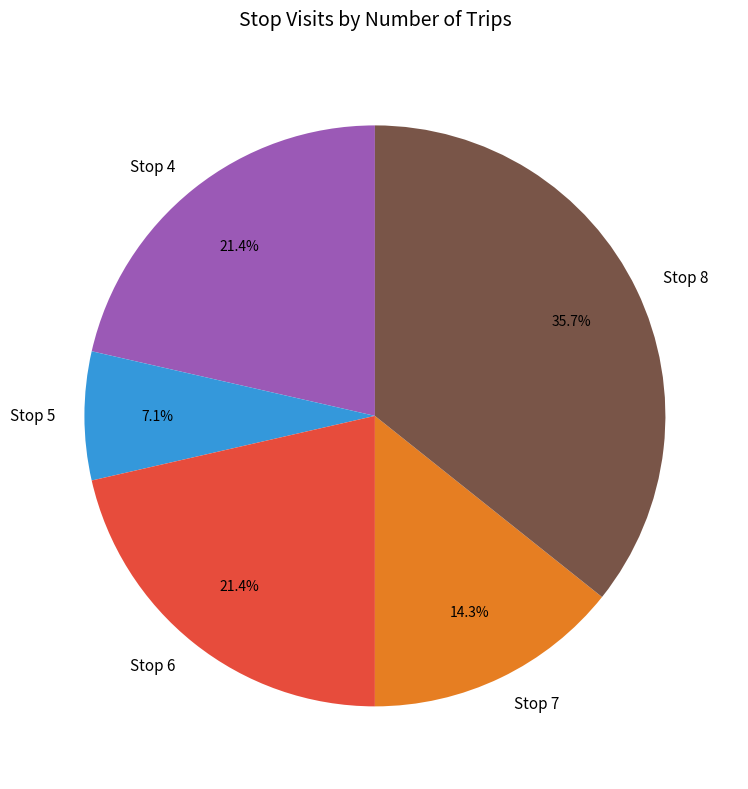

Combined, do Stop 4 and Stop 6 account for over 50%?

No